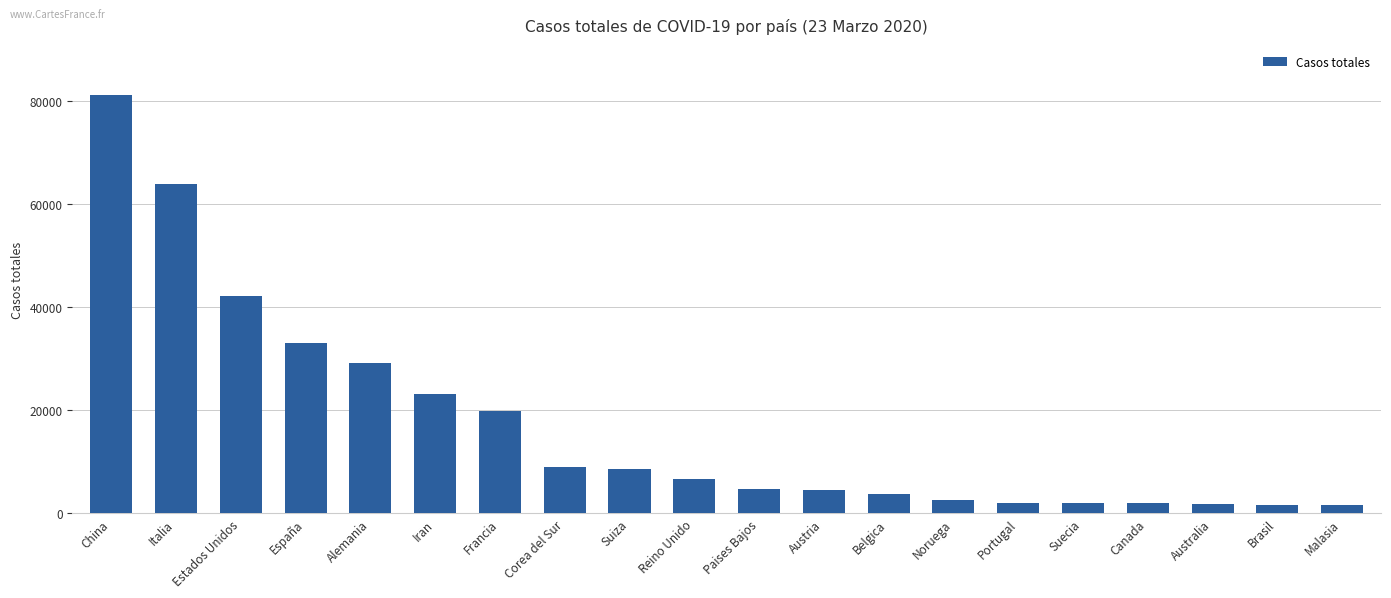

How many distinct data groups are displayed?

1